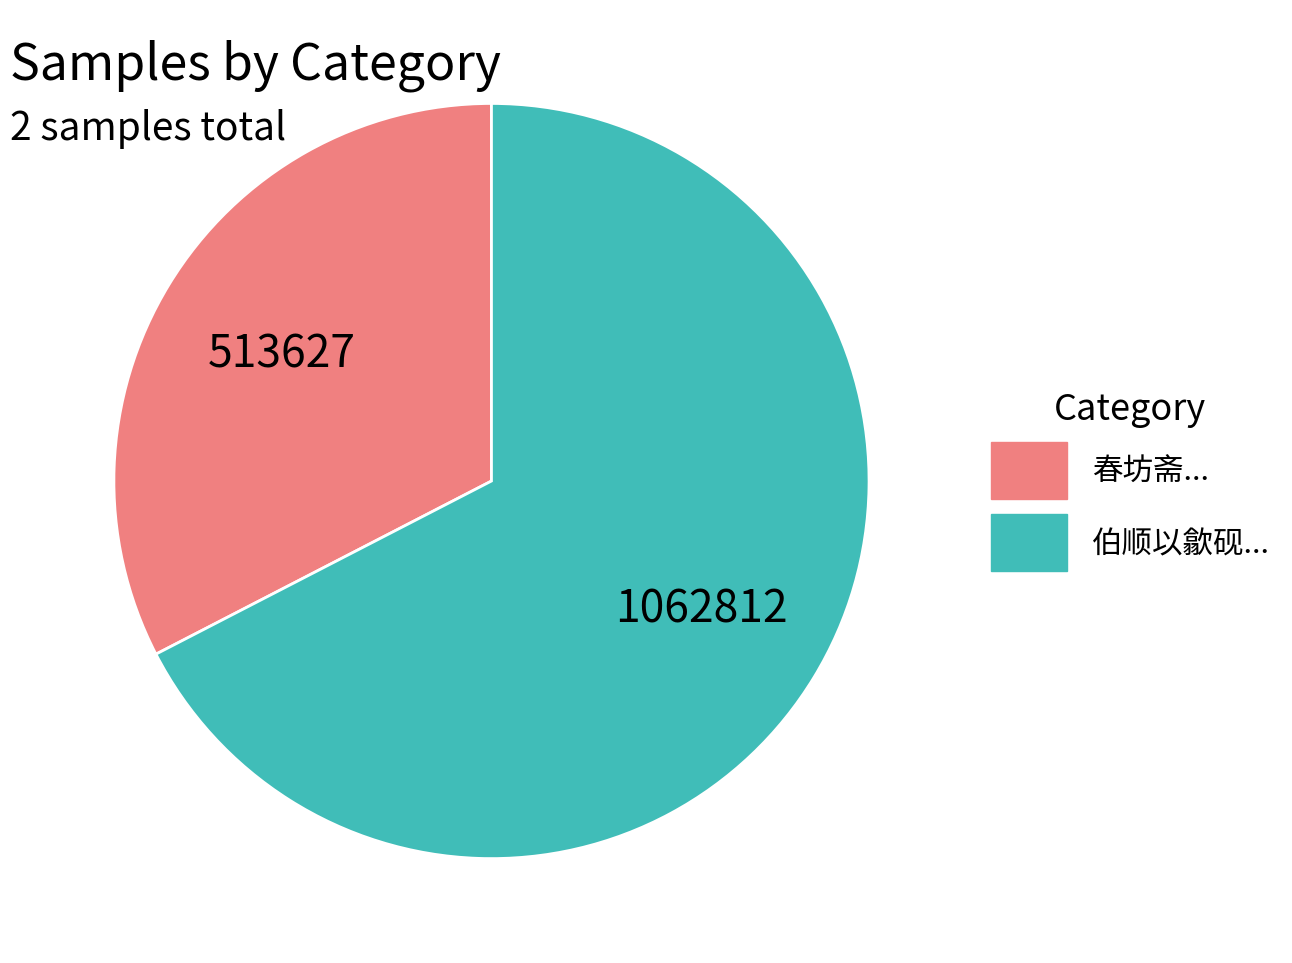

Is there any slice that represents more than half of the pie?

Yes